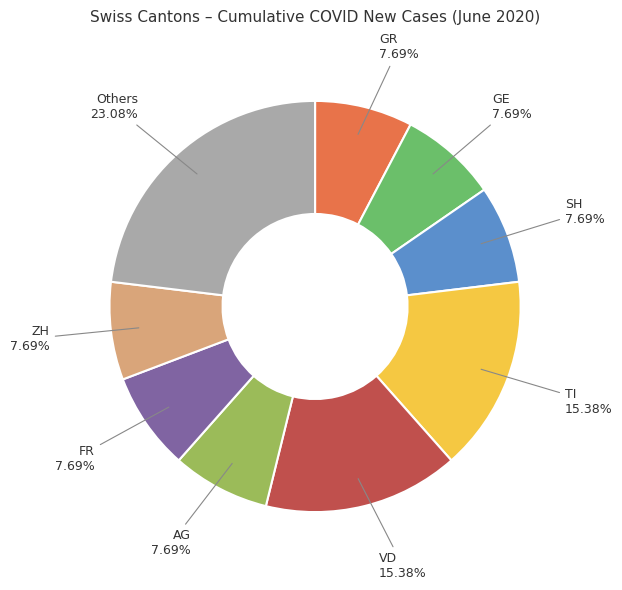

Does any single category account for the majority?

No